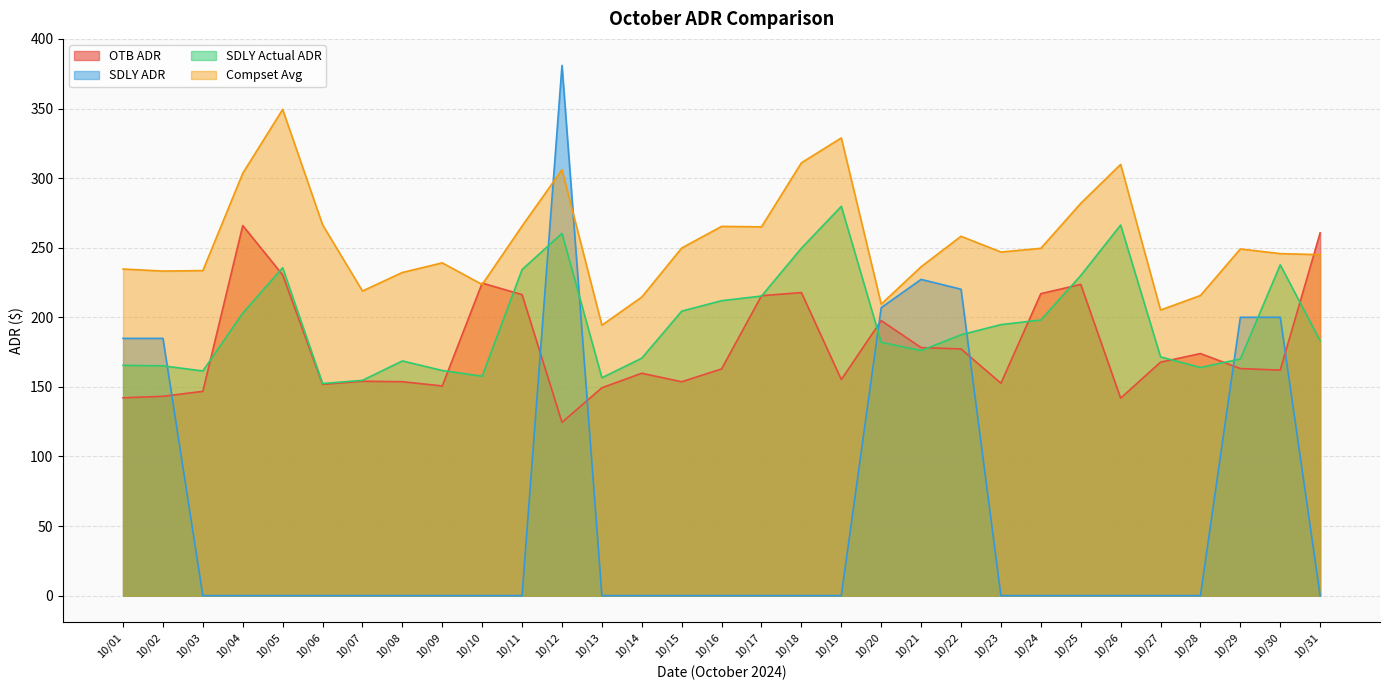

True or false: Compset Avg and SDLY Actual ADR cross at least once.

False